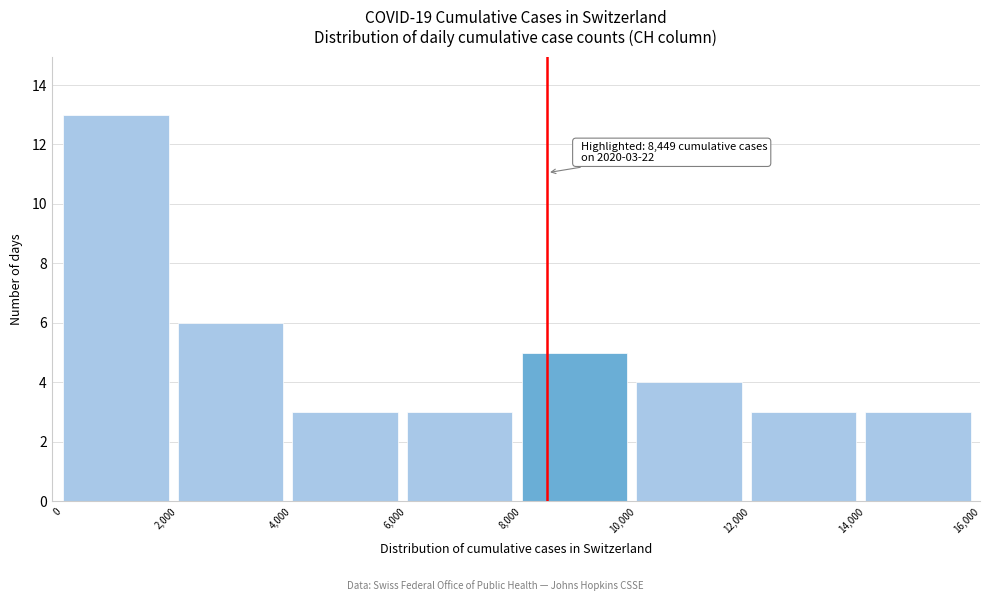

Over which range of the x-axis is the bar tallest?

0 to 2,000